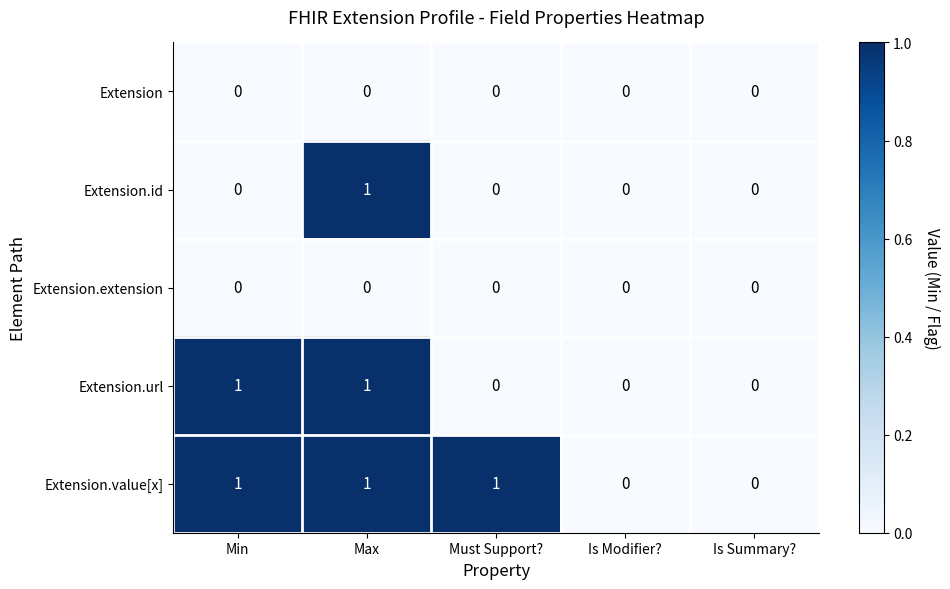

Between Must Support? and Is Modifier?, which series saw the biggest shift?

Extension.value[x]